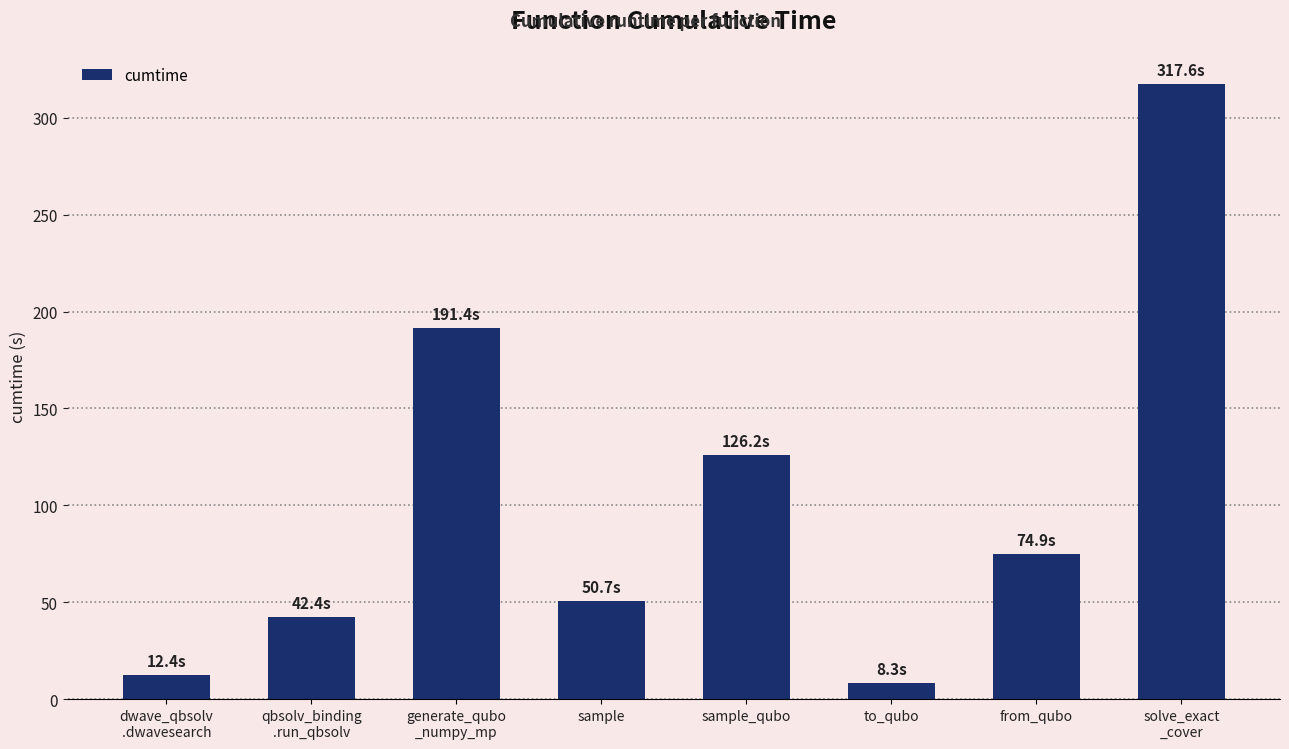

What is the average value?

103.0